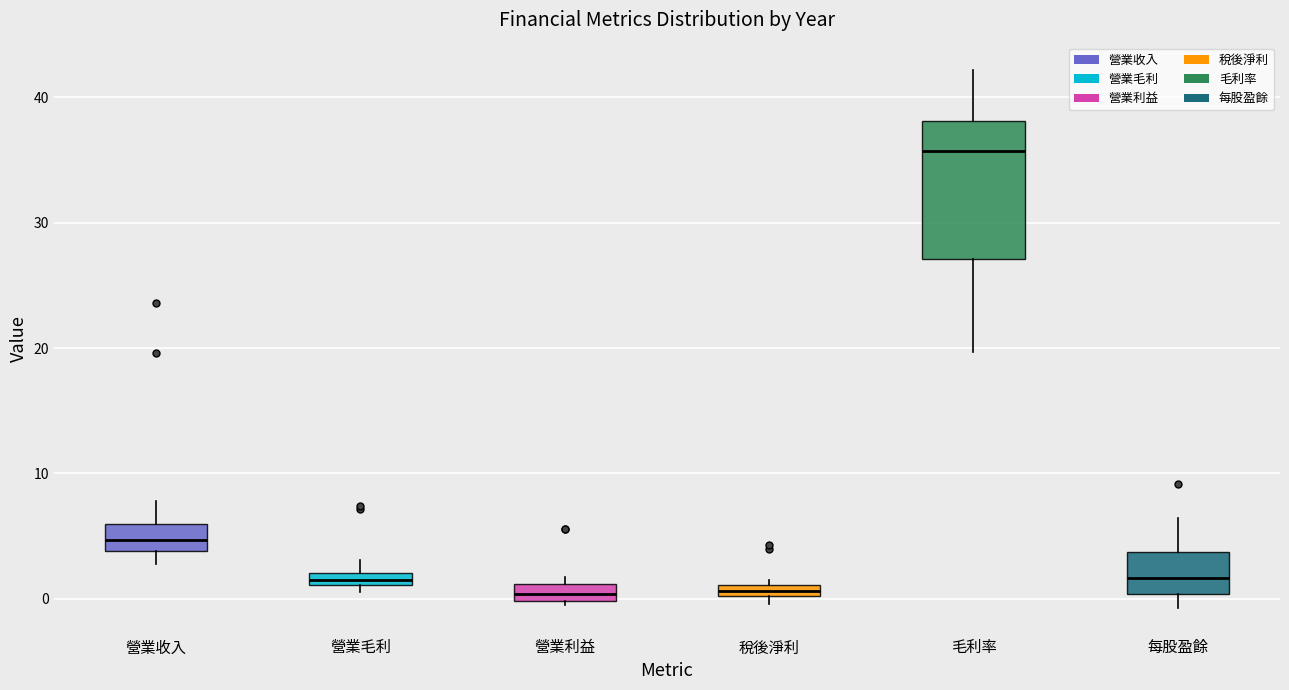

Where is the upper edge of the box for 毛利率 on the y-axis? The values are not printed on the chart, so give them approximately, as read against the axis.

38